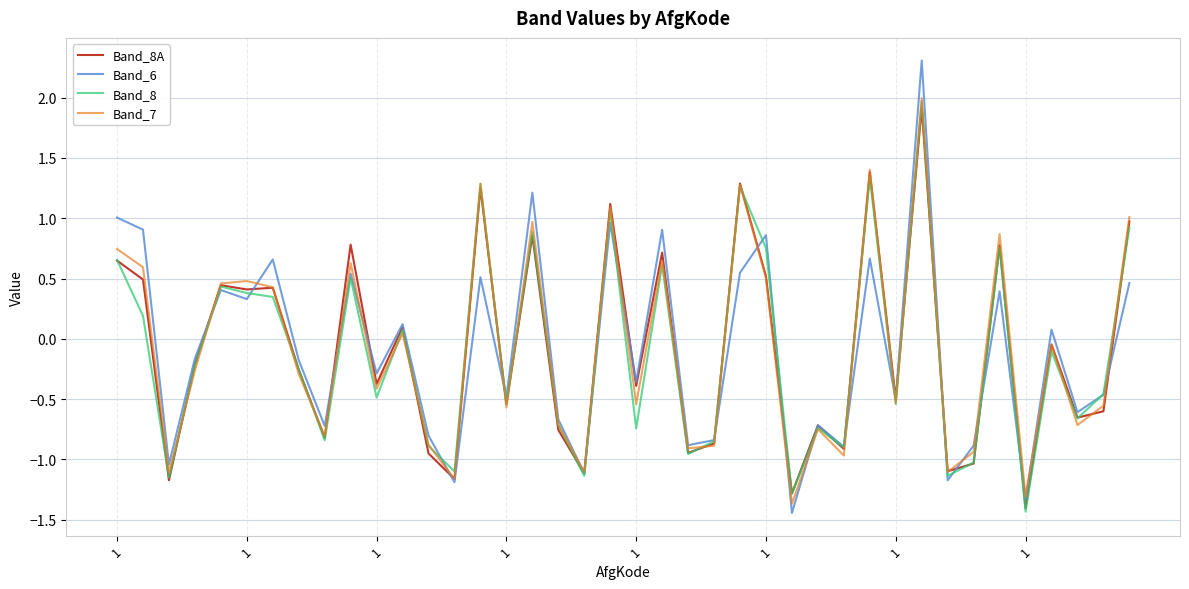

What is the maximum value for Band_6?

2.3